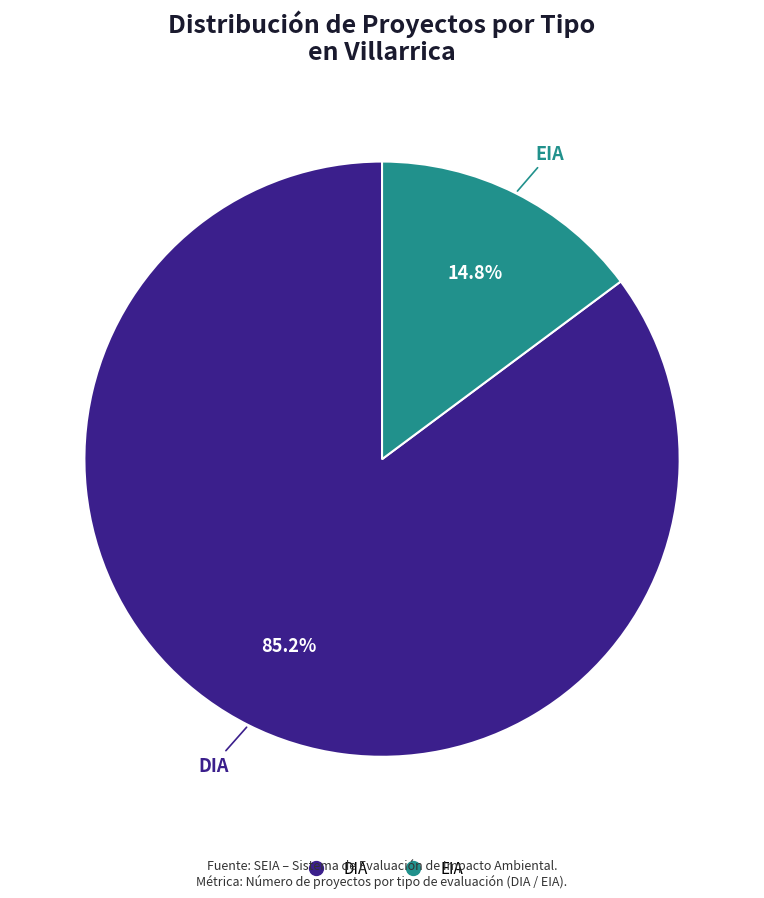

What is the smallest slice in the pie chart?

EIA